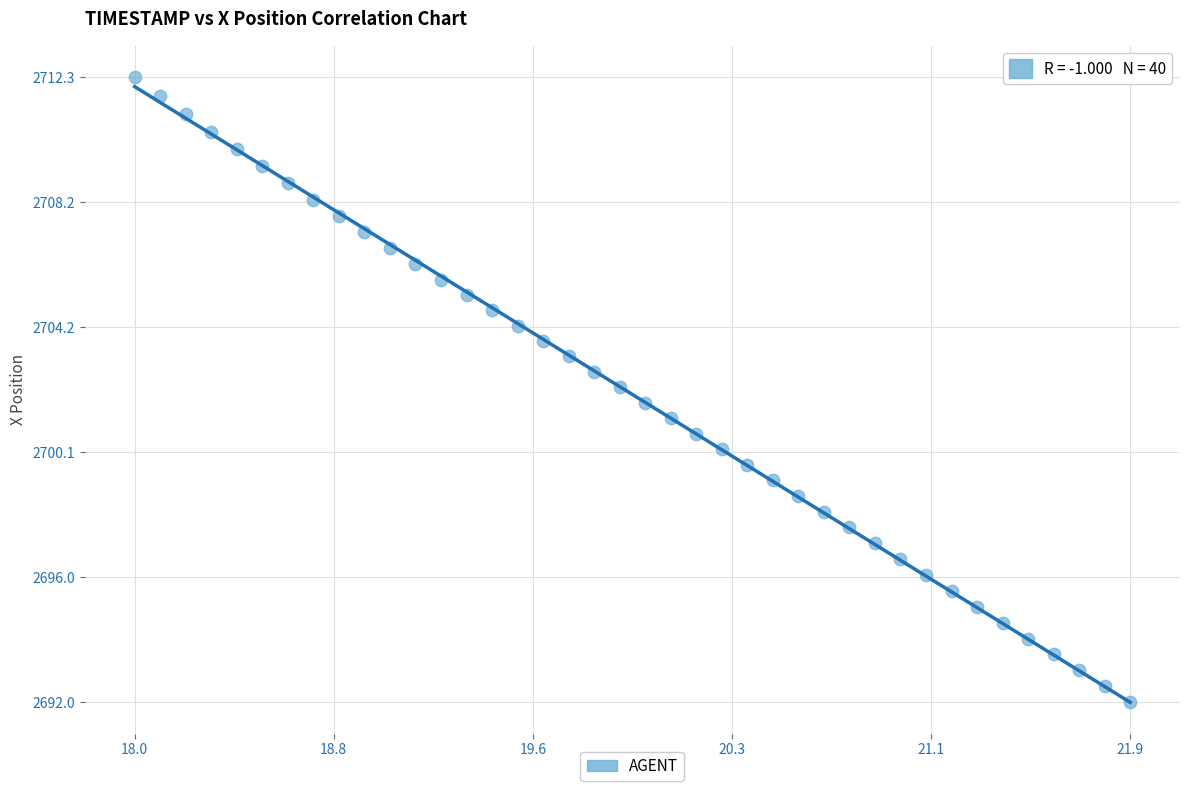

What is the range of Y values (max minus min)?

20.3